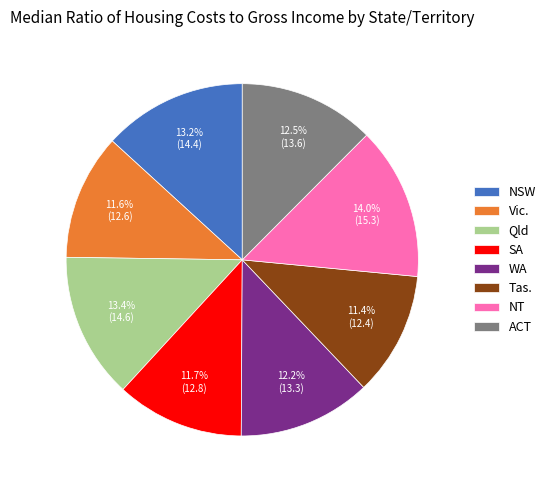

Which category has the biggest portion of the pie?

NT